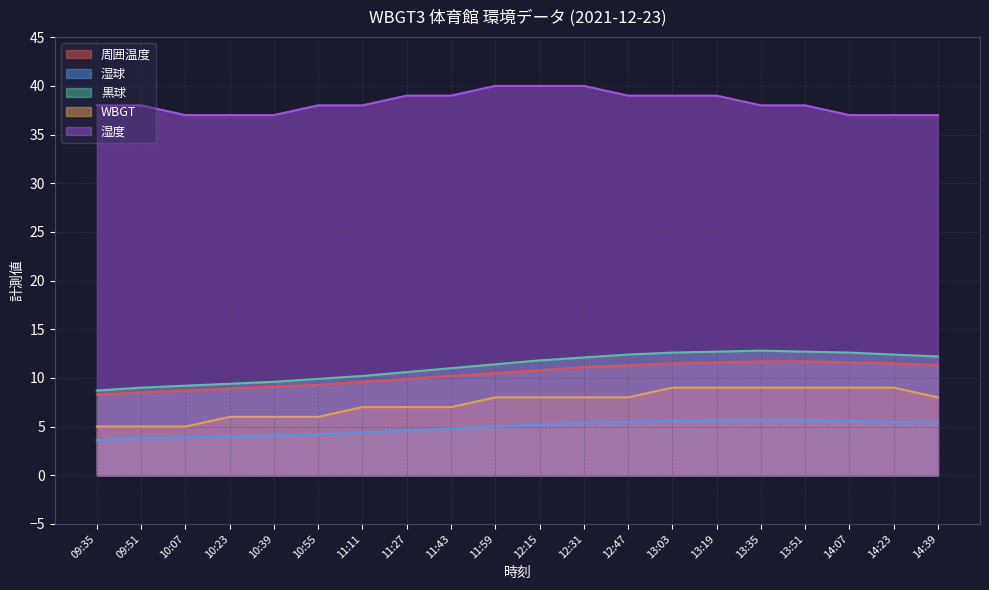

True or false: 湿球 and WBGT intersect in this chart.

False